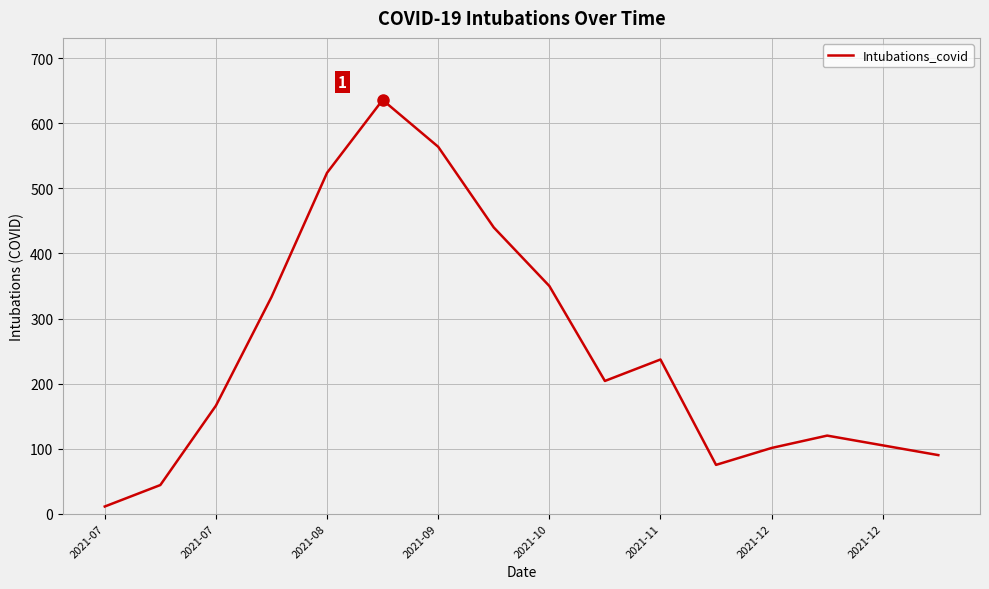

What is the minimum value shown in the chart?

11